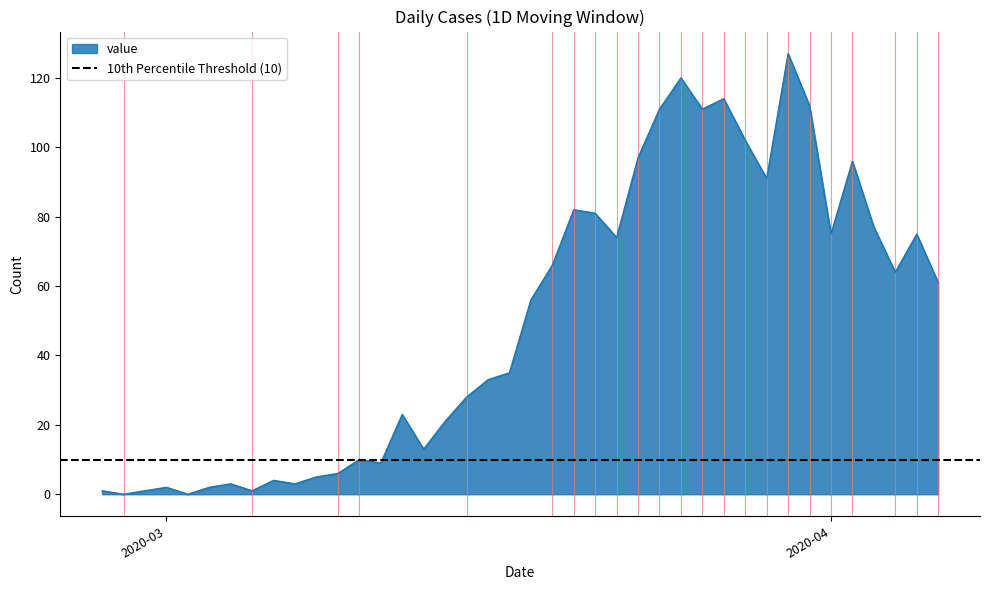

The chart shows a value of 5 at 2020-03-06. True or false?

False